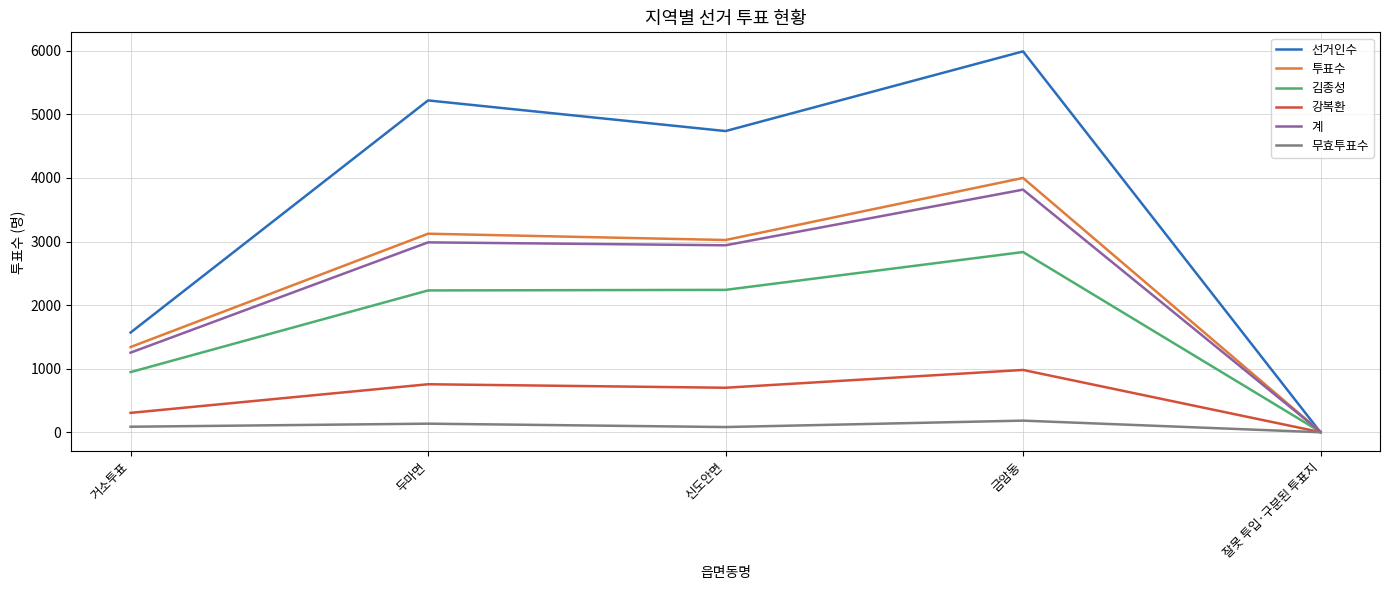

The value of 무효투표수 at 두마면 is 136. True or false?

True